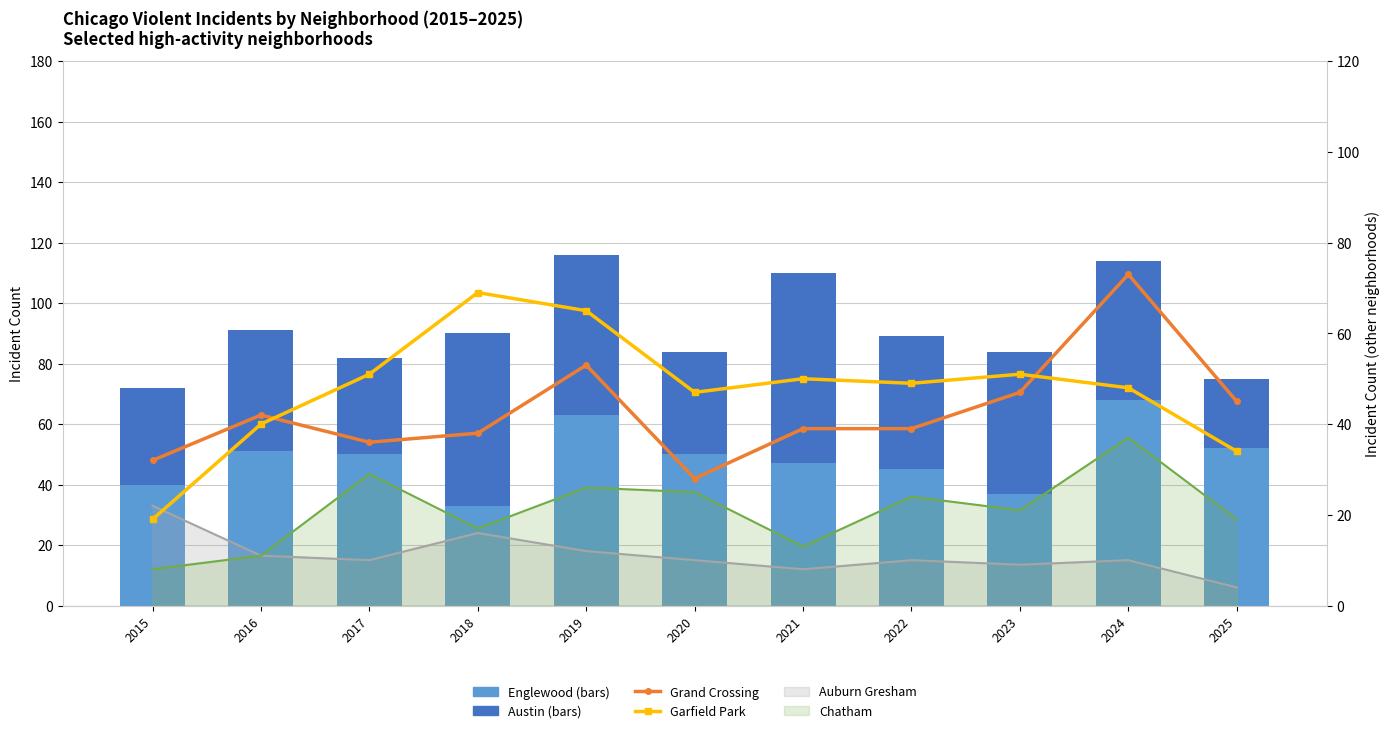

Which series changed the most between 2016 and 2021?

Austin